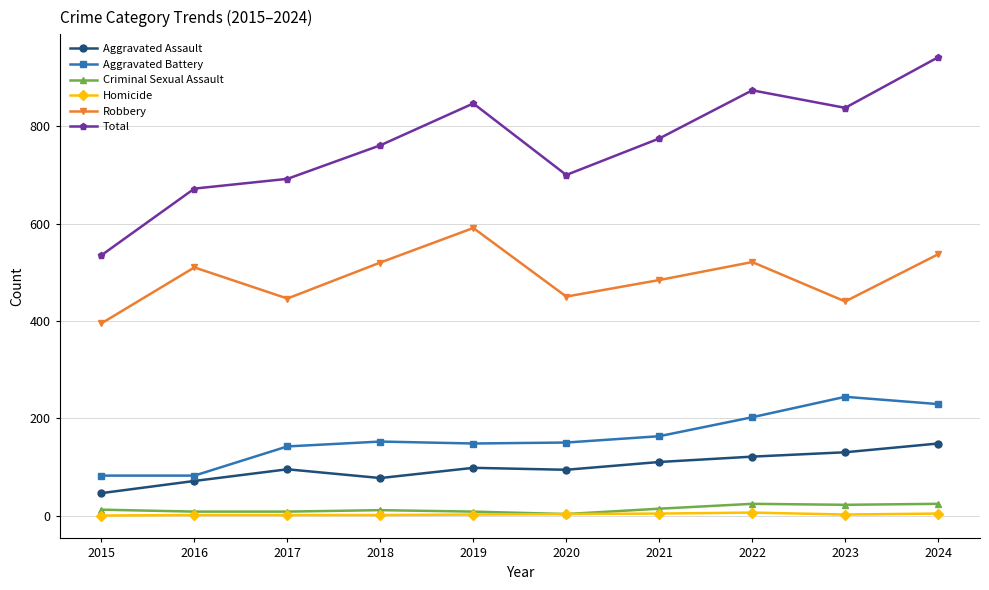

What is the sum of all Aggravated Assault values?

990